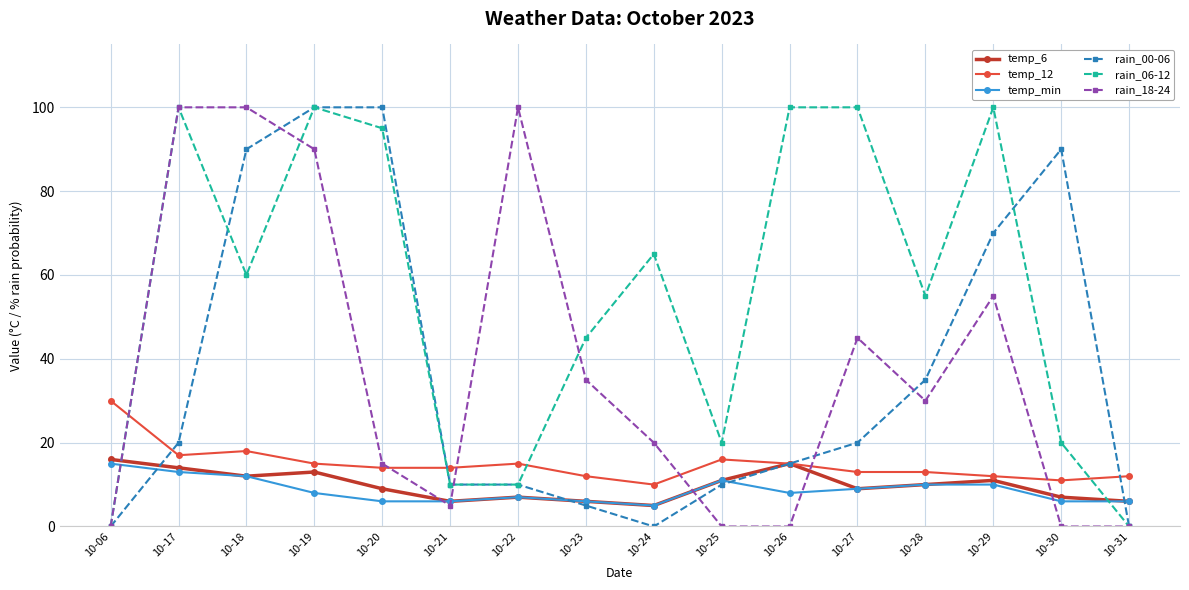

What is the difference between the temp_6 values at 10-21 and 10-27?

3